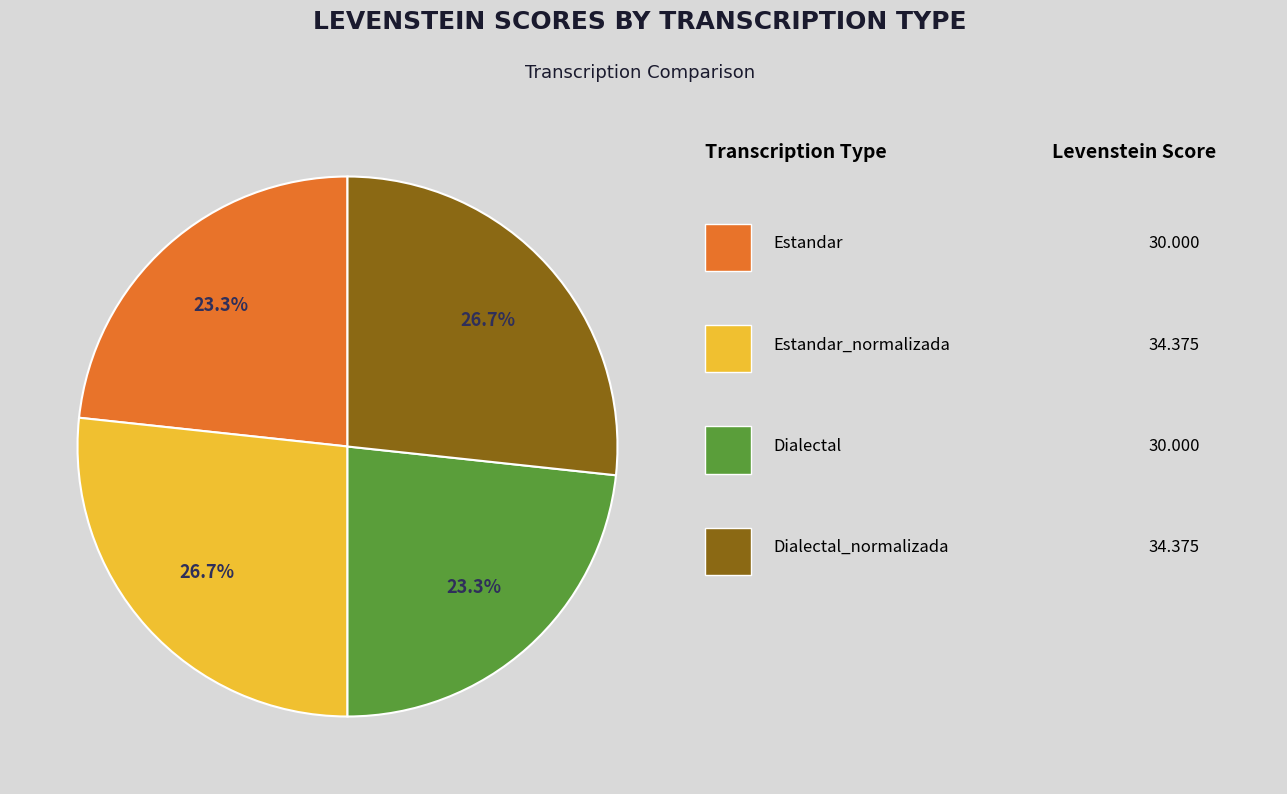

Is there a majority slice in this chart?

No